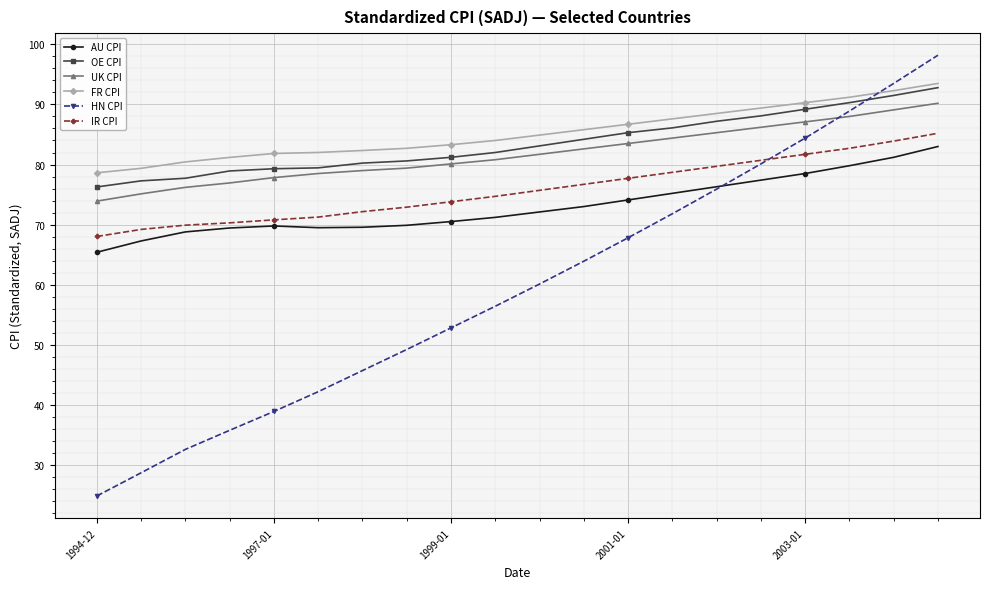

True or false: FR CPI and UK CPI intersect in this chart.

False